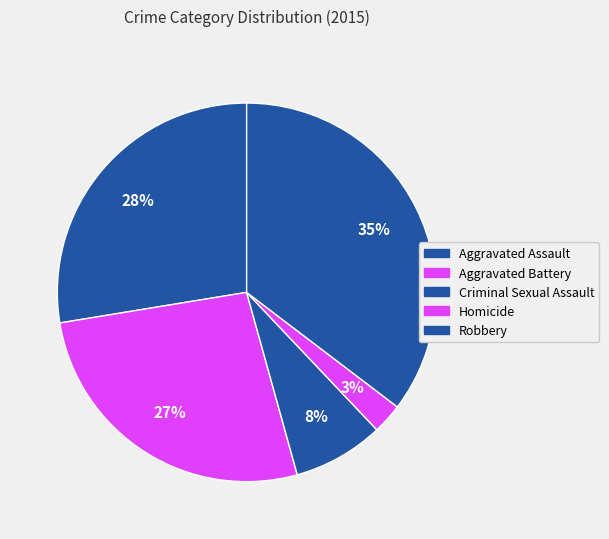

To the nearest percent, what is the average slice percentage?

20%